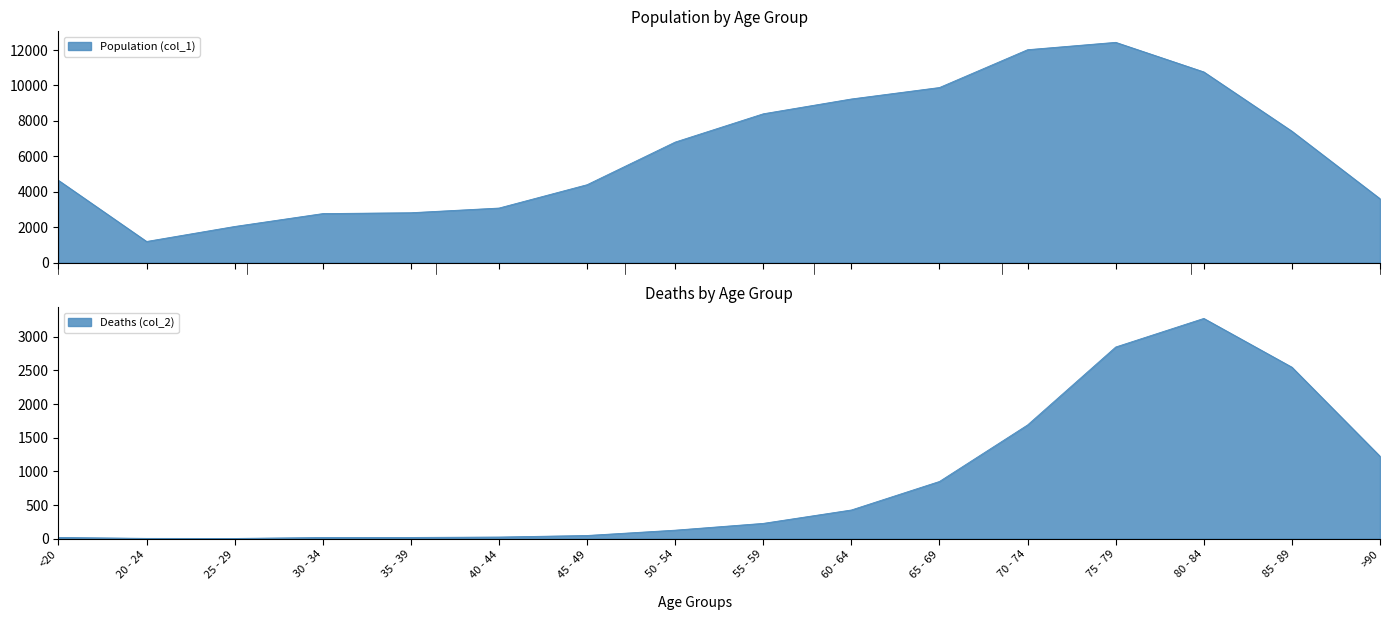

True or false: Population (col_1) has a value of 3063 at 85 - 89.

False